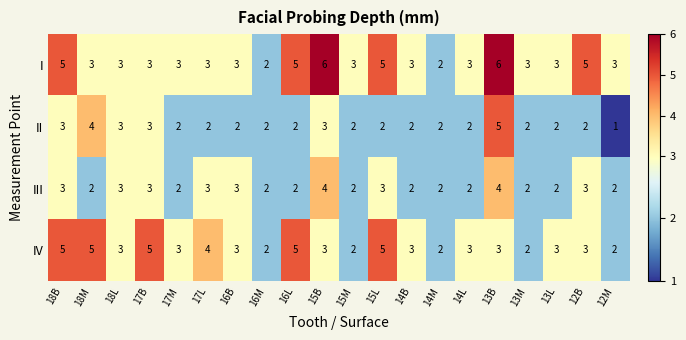

Between 15B and 14L, which series saw the biggest shift?

I